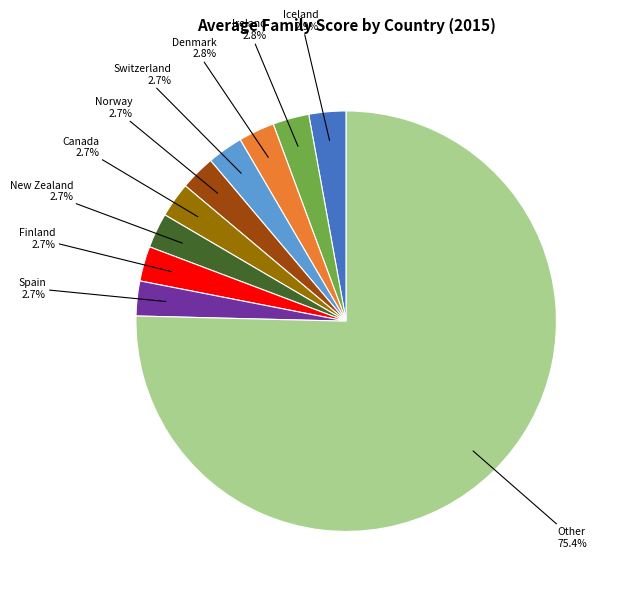

Is there a majority slice in this chart?

Yes